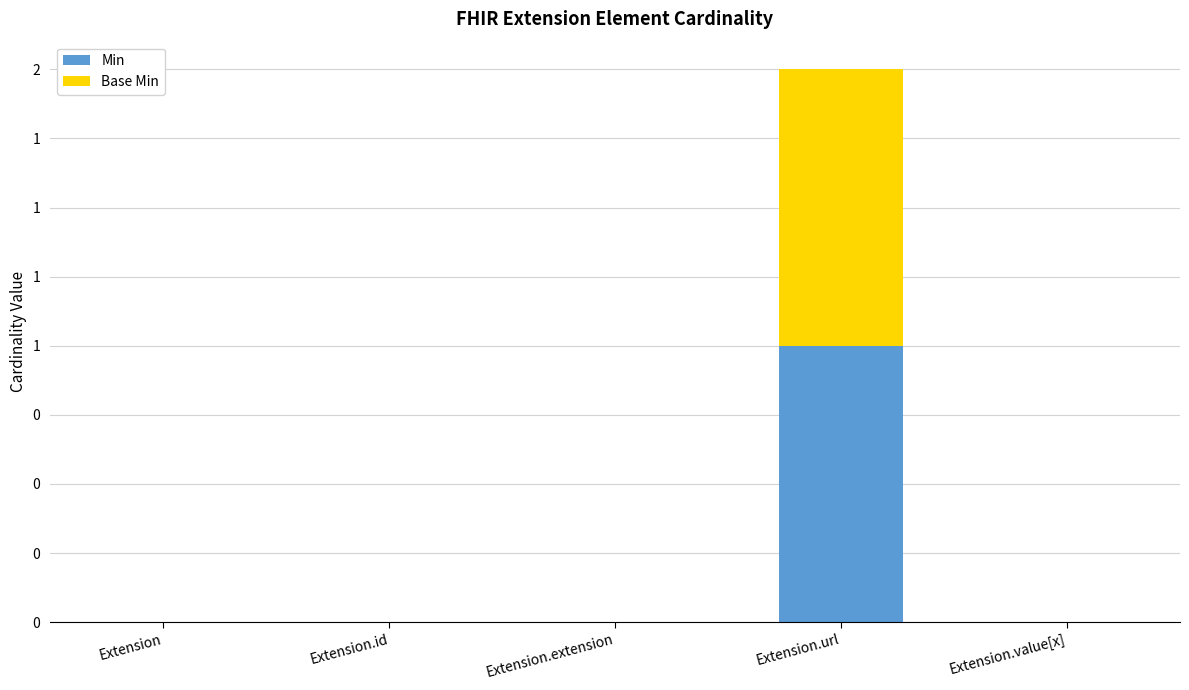

Does the chart contain stacked bars?

Yes